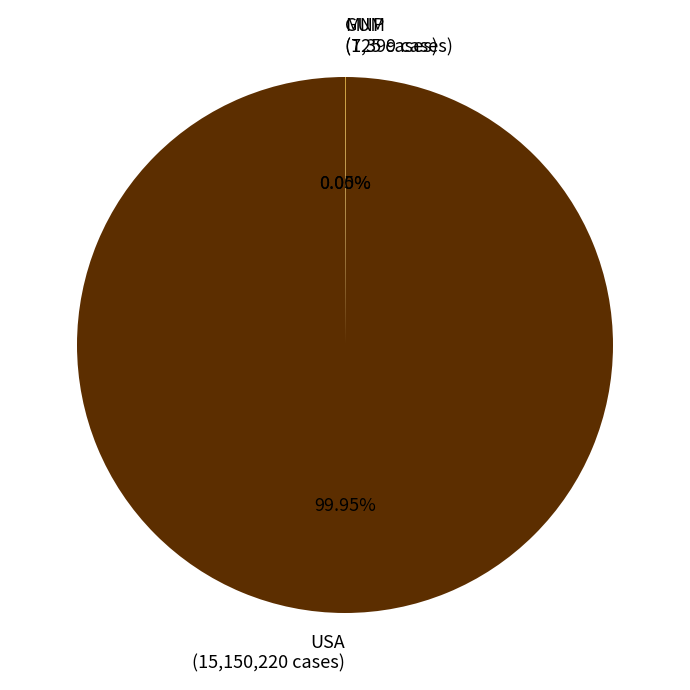

Does any single category account for the majority?

Yes